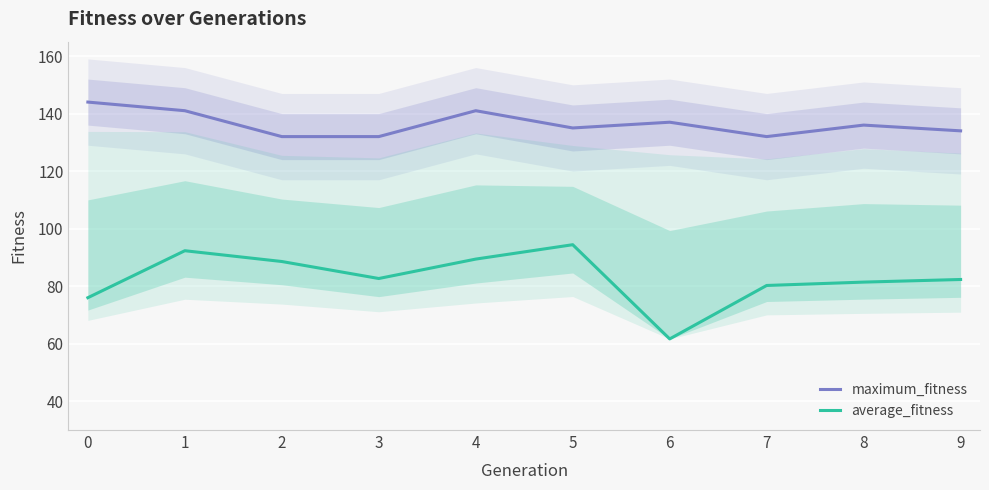

Which series has the widest spread of values?

average_fitness